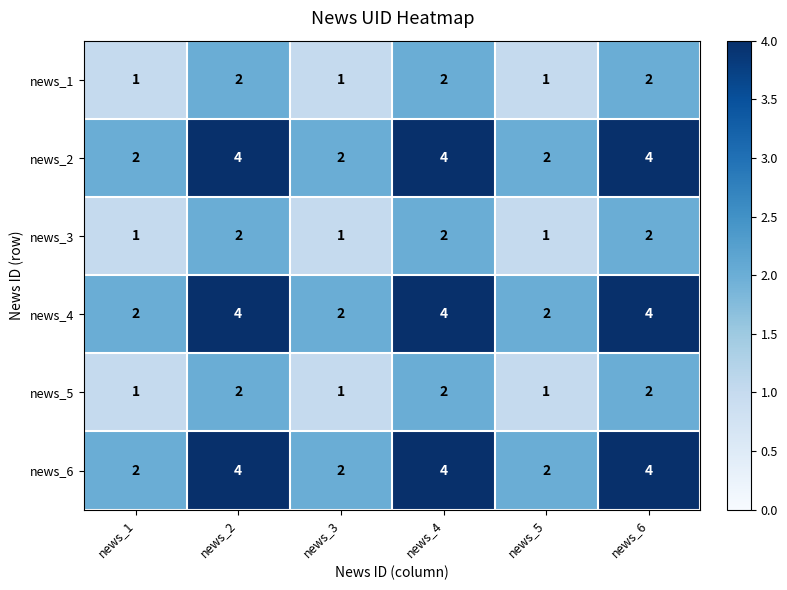

The news_6 series shows 4 at news_4. True or false?

True